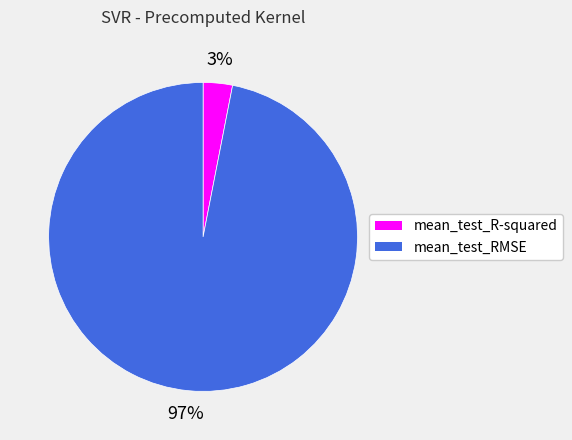

The mean_test_RMSE slice represents 97% of the pie. True or false?

True